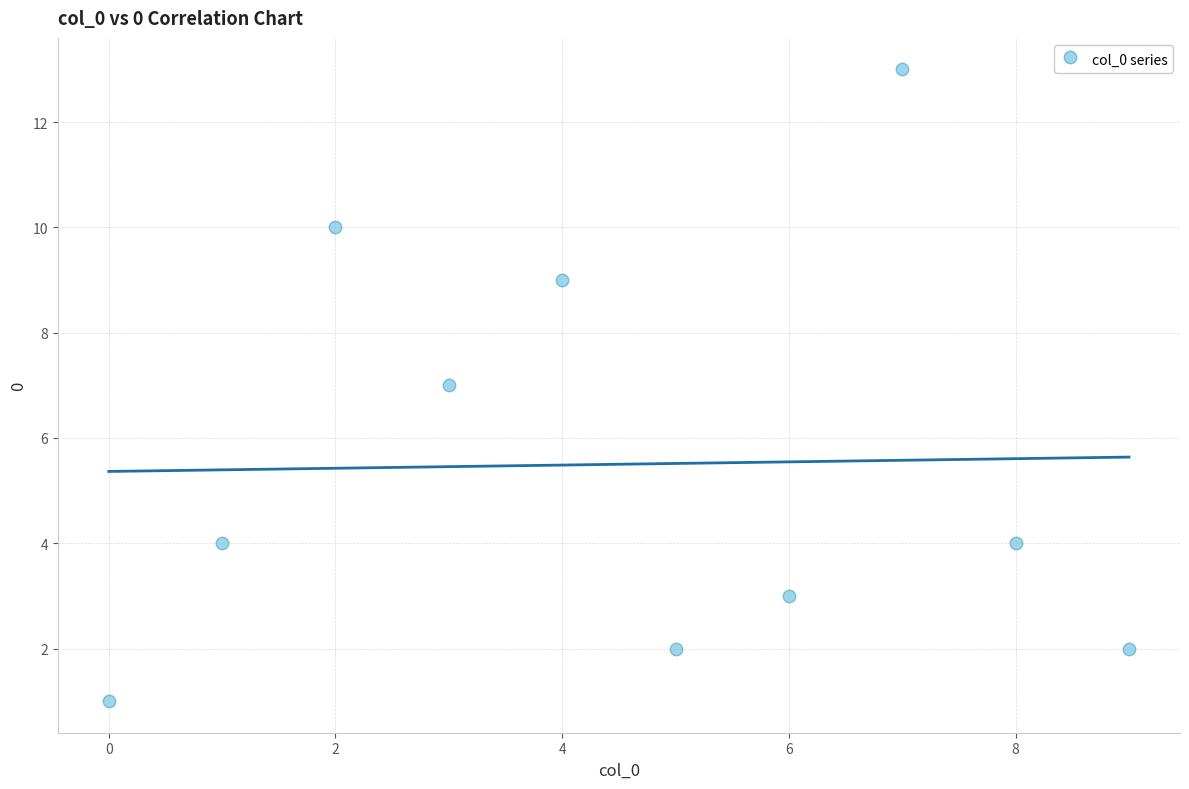

What is the range of Y values (max minus min)?

12